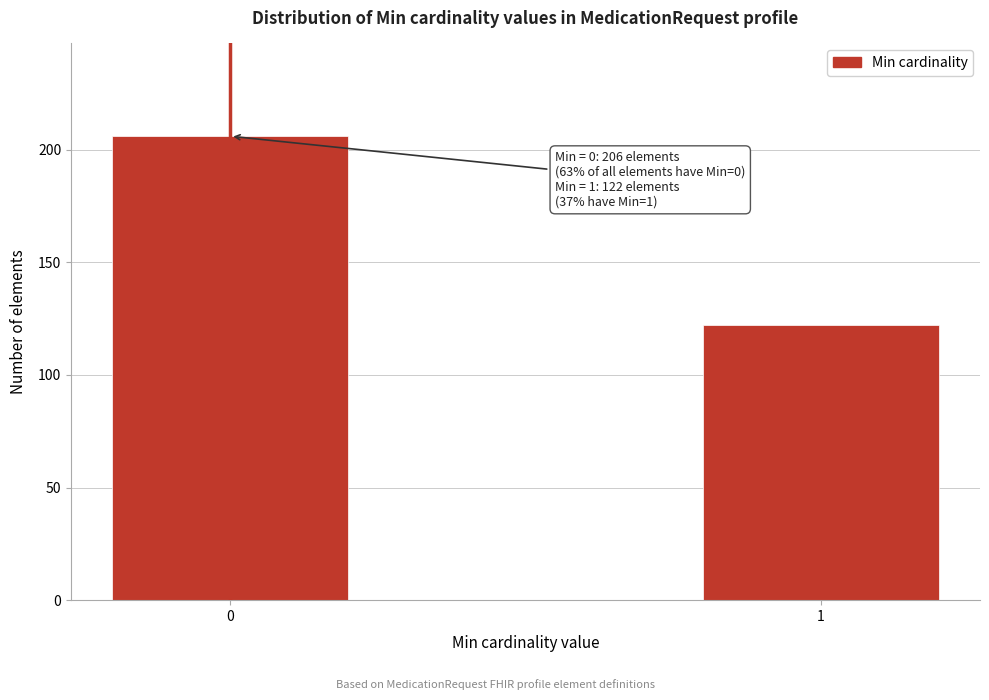

Reading left to right, extract all data points from this chart.

206	122